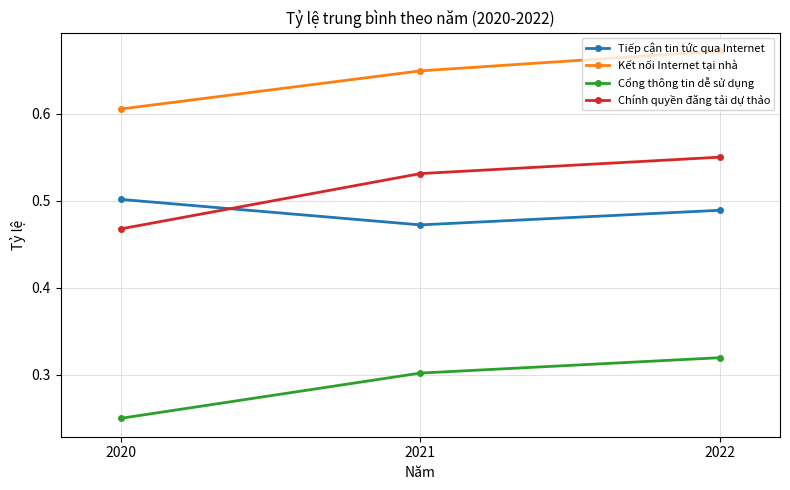

The Chính quyền đăng tải dự thảo series shows 0.5 at 2020. True or false?

True